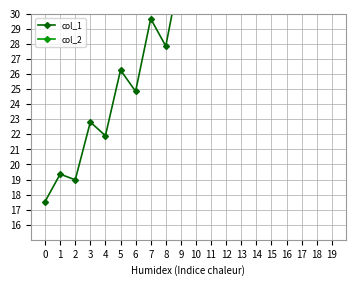

What is the minimum value for col_1?

17.5